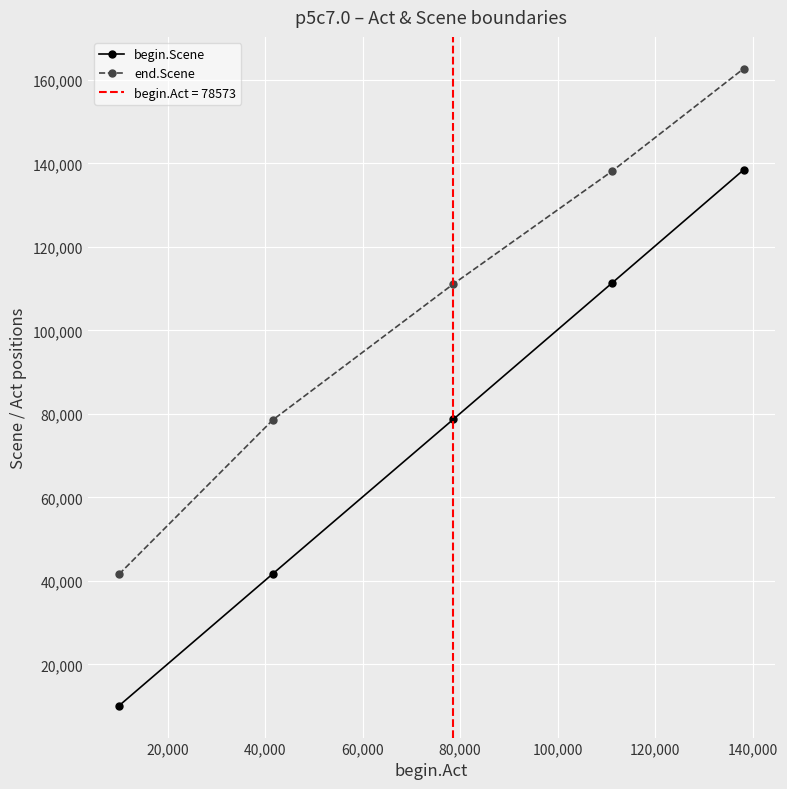

Does the chart display data point markers on the line(s)?

Yes